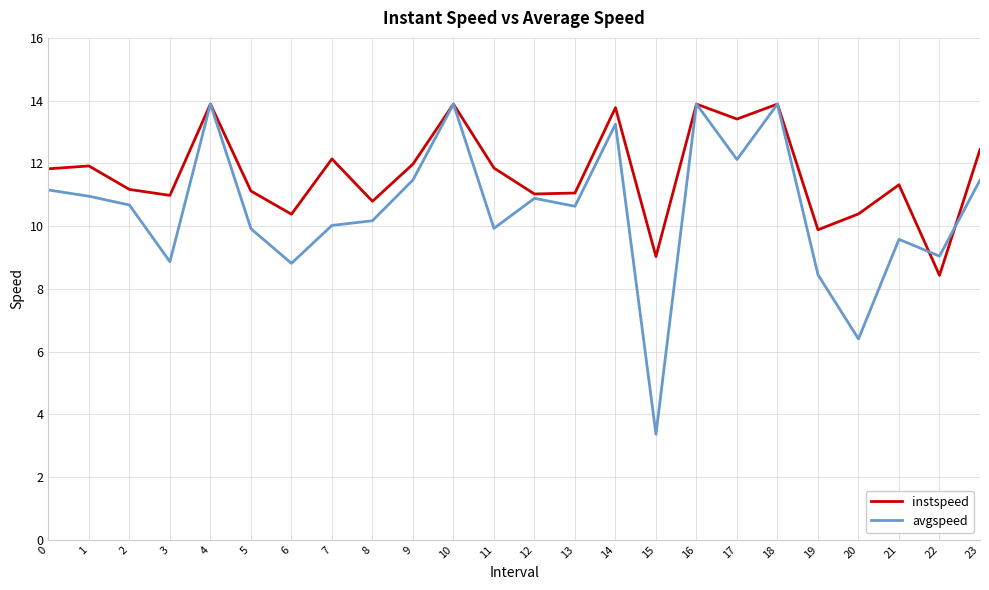

After their last crossing, which series has the higher values: avgspeed or instspeed?

instspeed